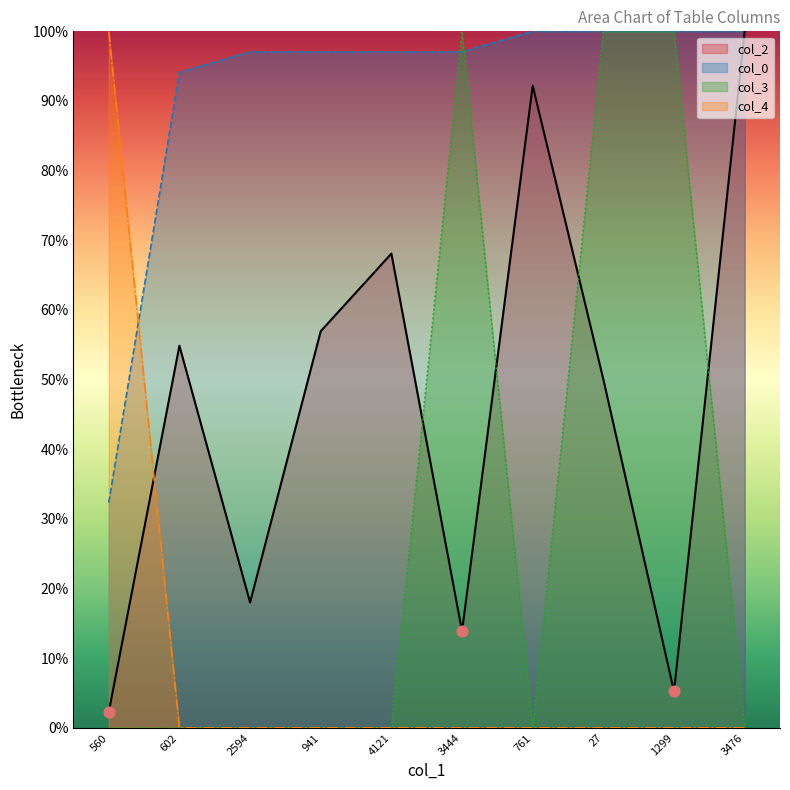

Which series has the largest total across all categories?

col_0